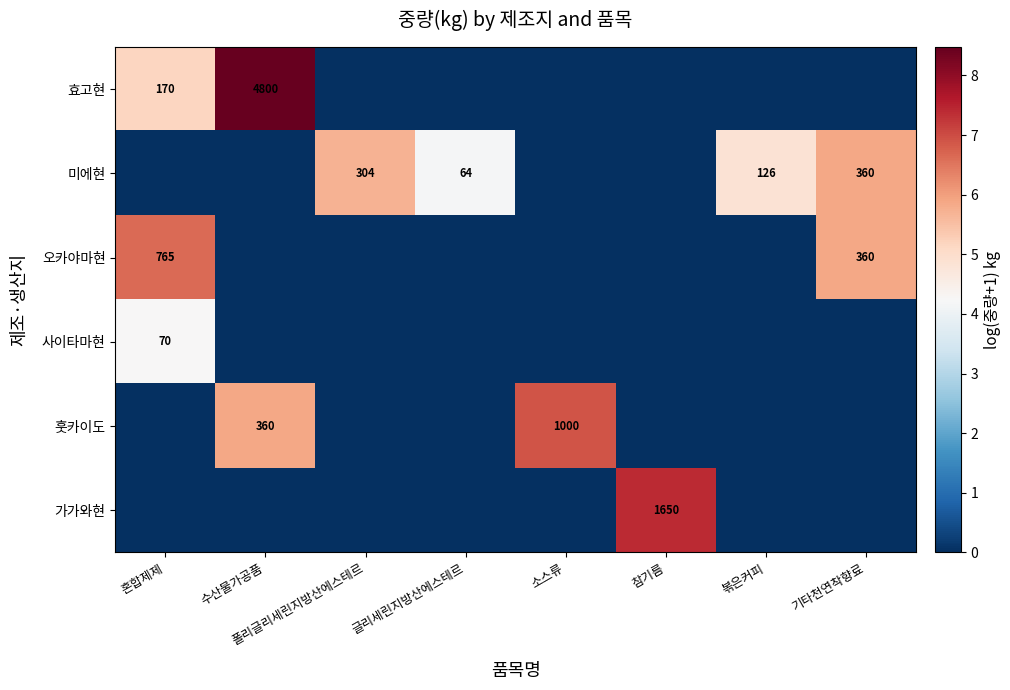

What is the difference between the maximum and minimum values in the 사이타마현 series?

4.3